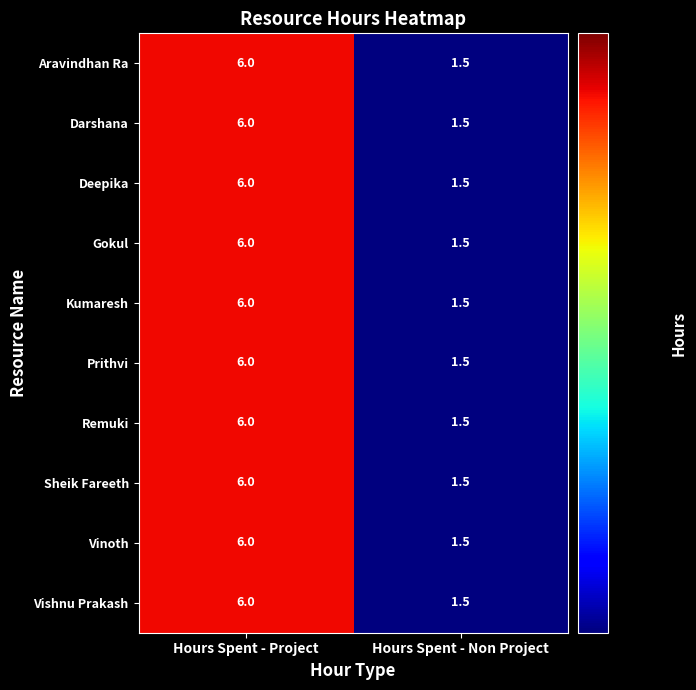

Reading left to right, extract all data points from this chart.

Aravindhan Ra: 6.0	1.5
Darshana: 6.0	1.5
Deepika: 6.0	1.5
Gokul: 6.0	1.5
Kumaresh: 6.0	1.5
Prithvi: 6.0	1.5
Remuki: 6.0	1.5
Sheik Fareeth: 6.0	1.5
Vinoth: 6.0	1.5
Vishnu Prakash: 6.0	1.5